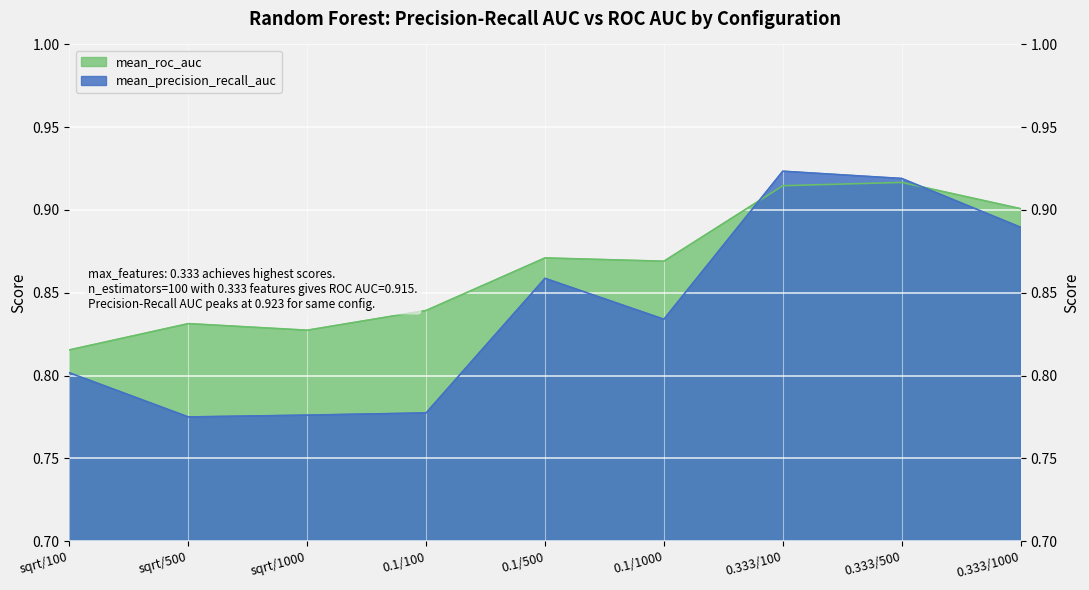

How many interior local valleys does the mean_roc_auc series have?

2